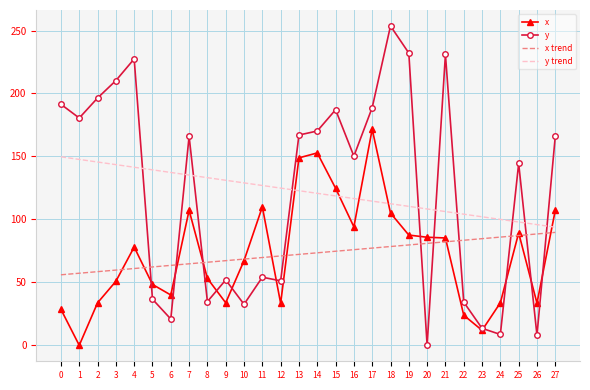

The x trend series shows 27.7 at 21. True or false?

False